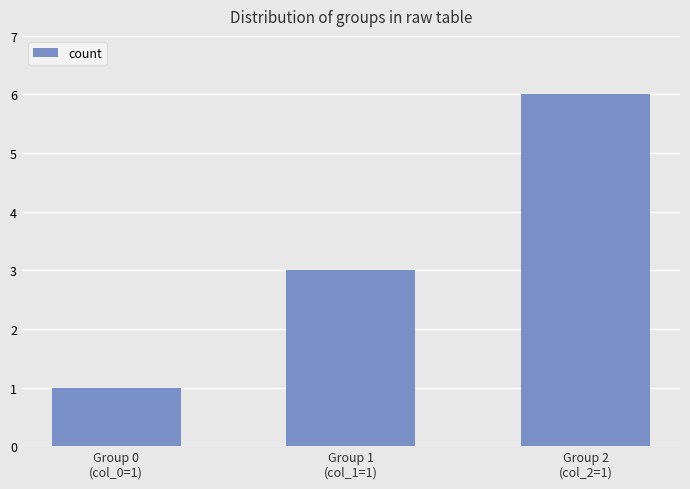

What value does the data have at Group 2
(col_2=1)?

6